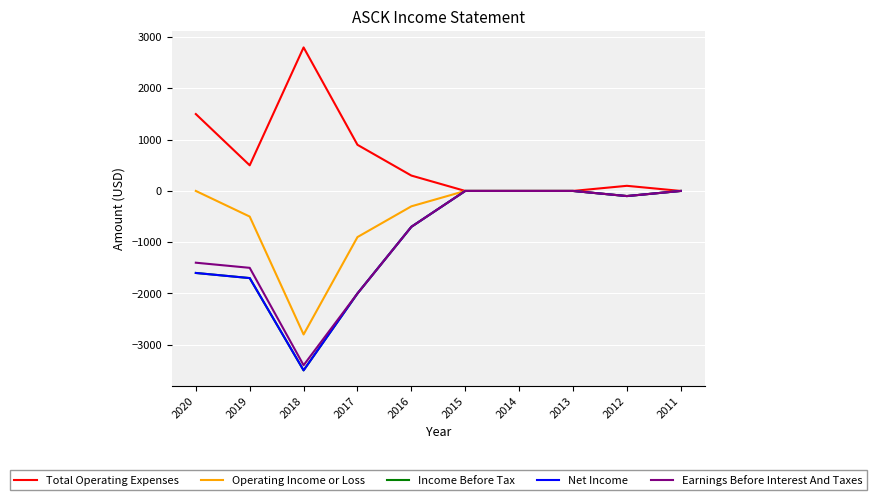

Where is the first local minimum for Earnings Before Interest And Taxes?

2018